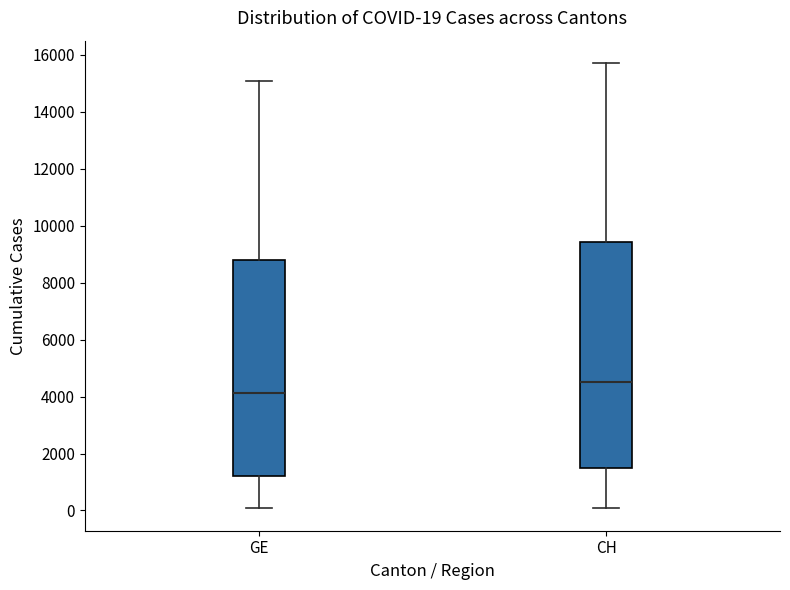

Which box has the highest median line?

CH